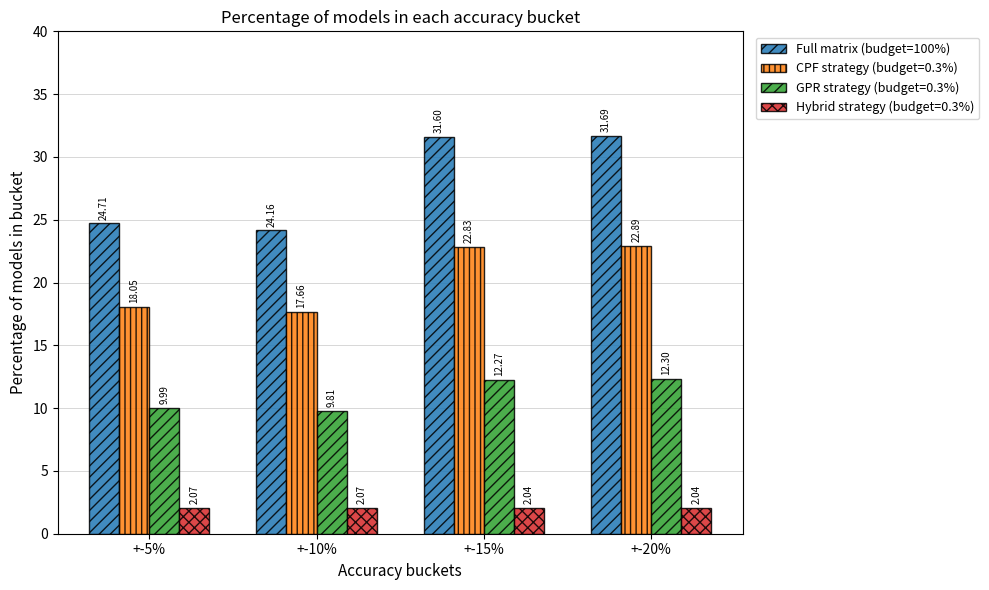

Which series changed the most between +-10% and +-20%?

Full matrix (budget=100%)